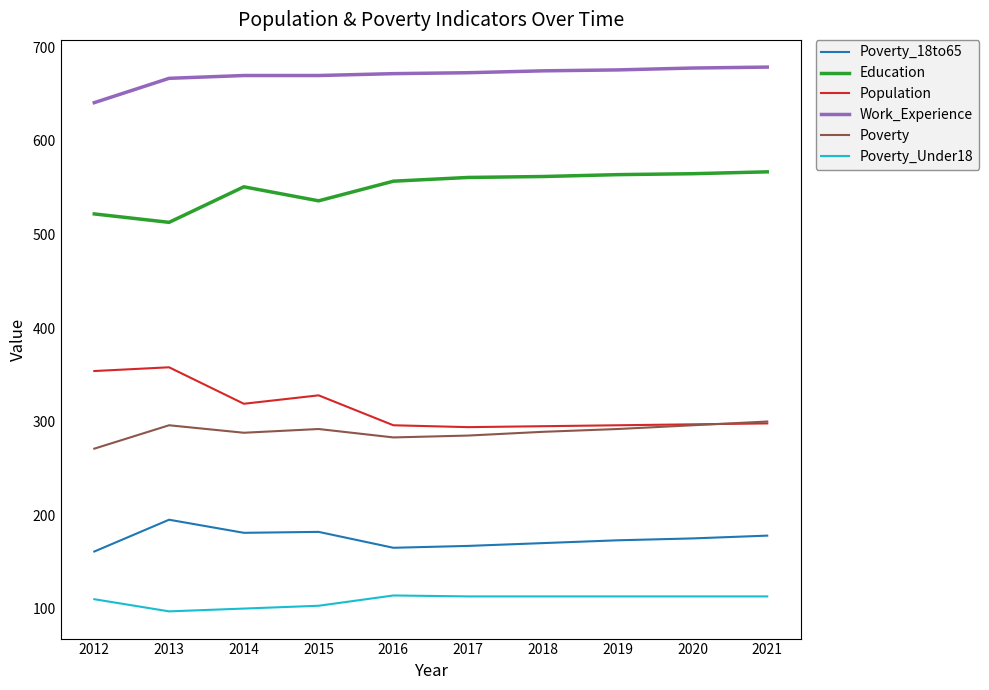

True or false: Work_Experience has a value of 672 at 2016.

True